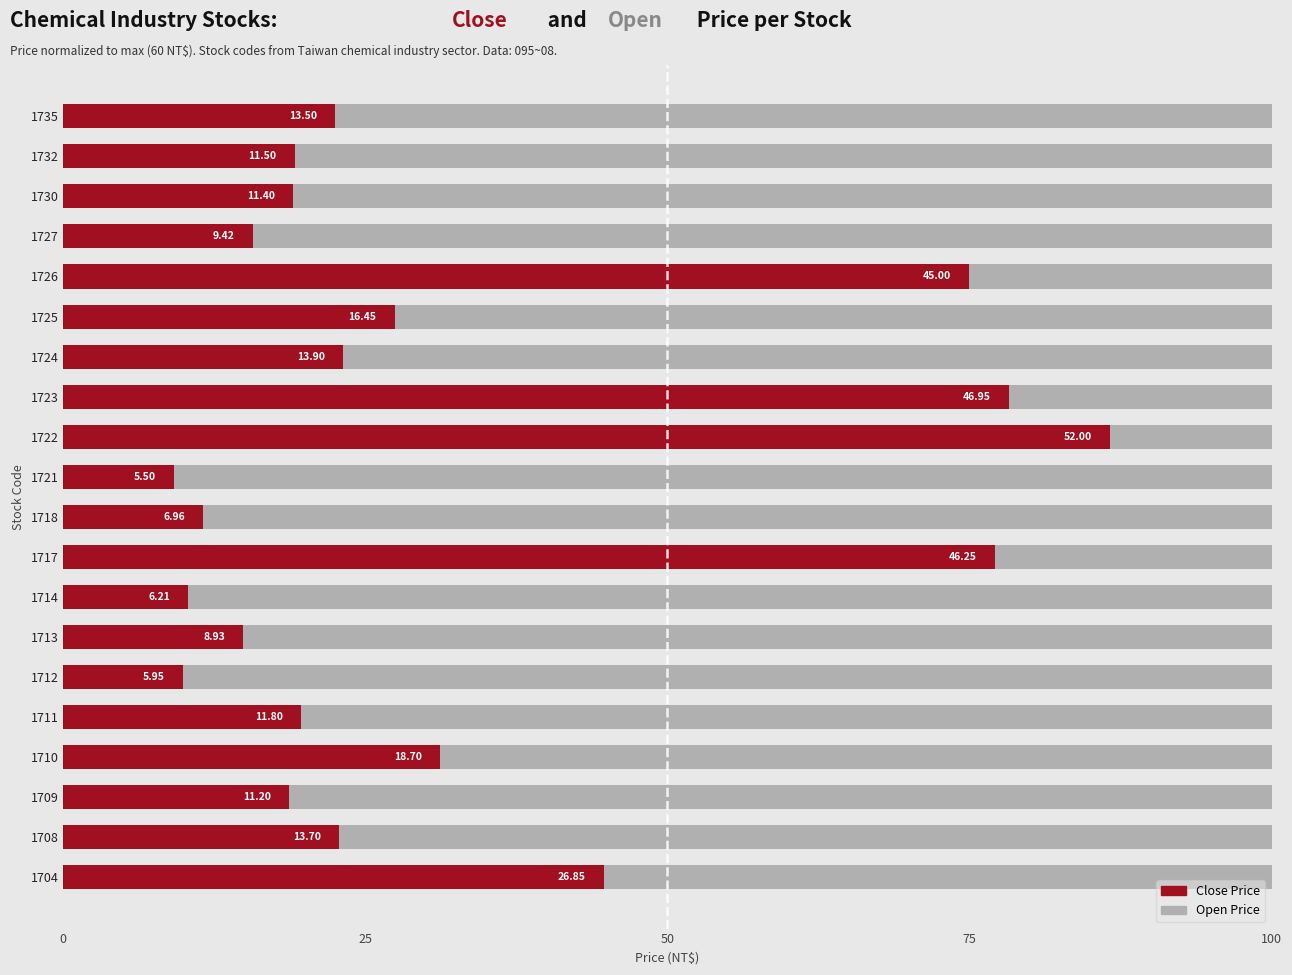

How many bars are there in each group?

2